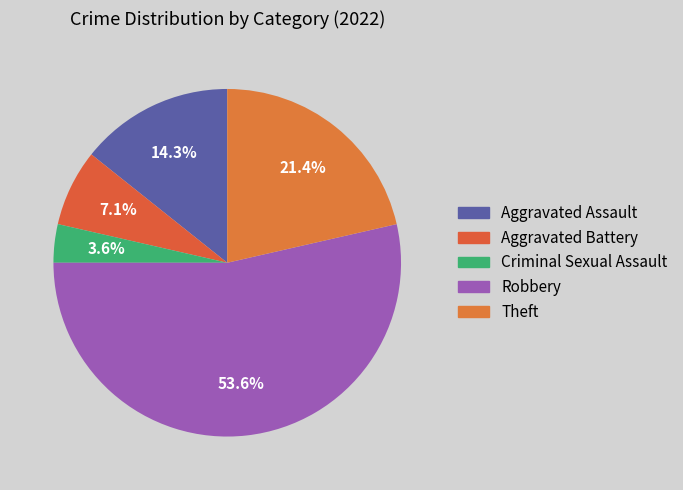

How much of the chart is everything except Criminal Sexual Assault?

96.4%